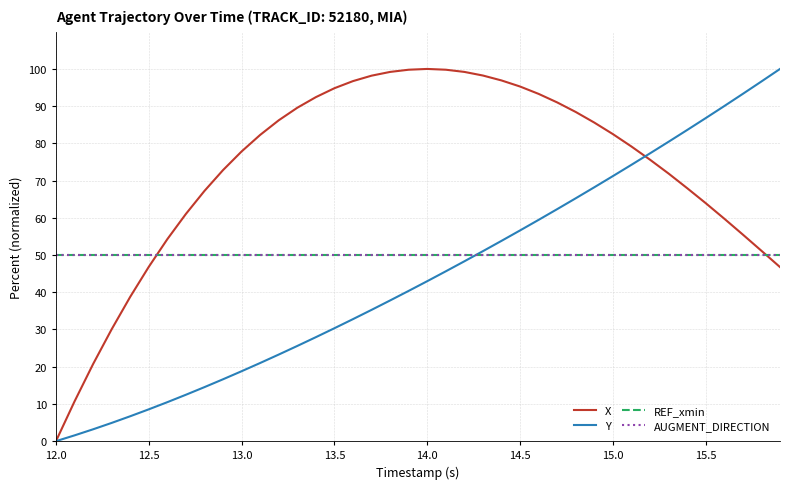

Is this an area chart (filled region under the line)?

No